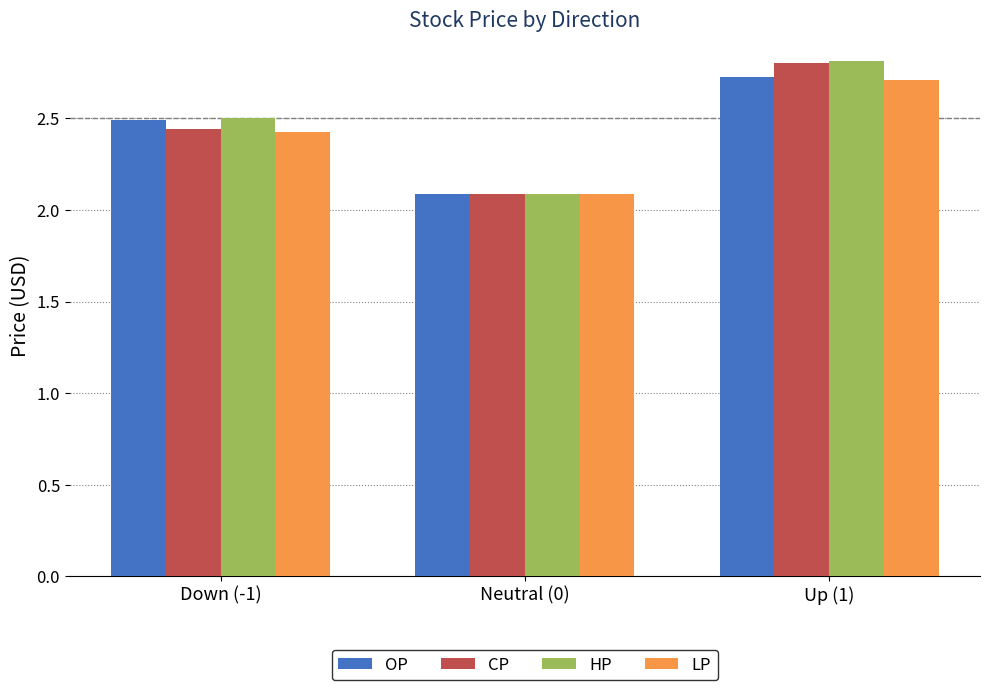

What is the sum of all HP values?

7.4